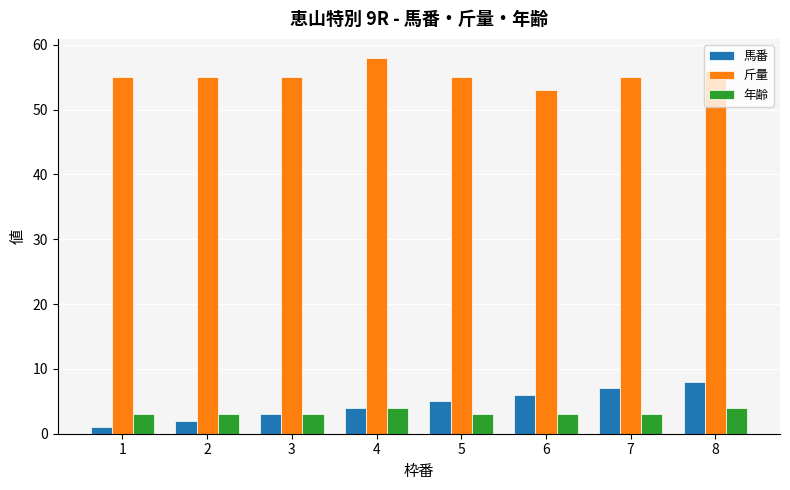

Are the bars grouped side by side (vs. stacked)?

Yes